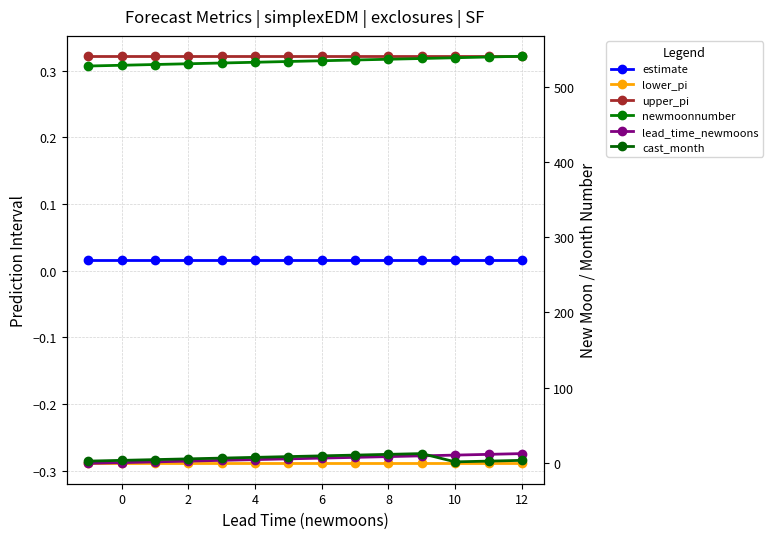

At how many categories does at least one series exceed 504?

14